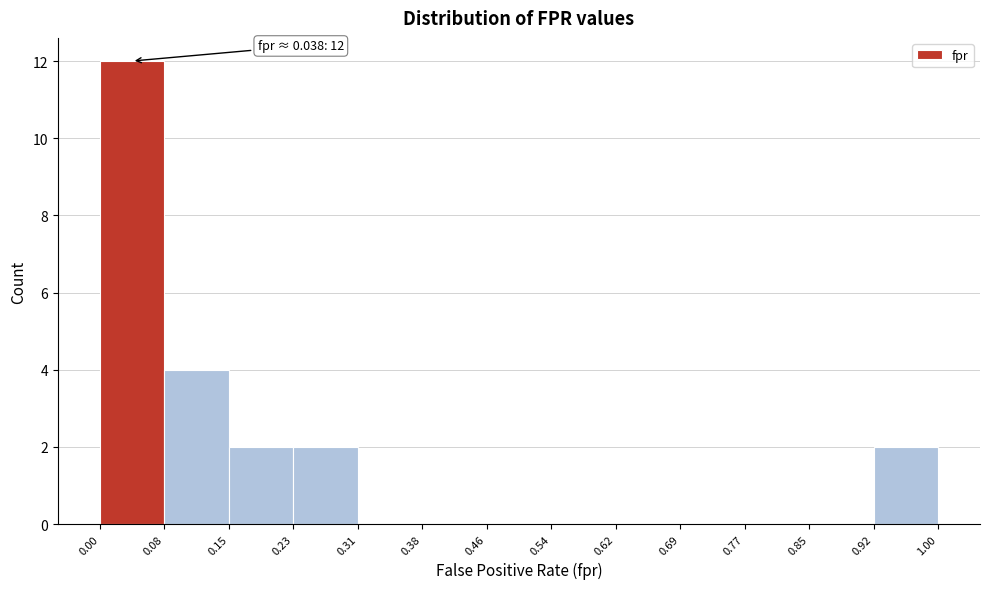

Which range on the x-axis has the tallest bar?

0.00 to 0.08